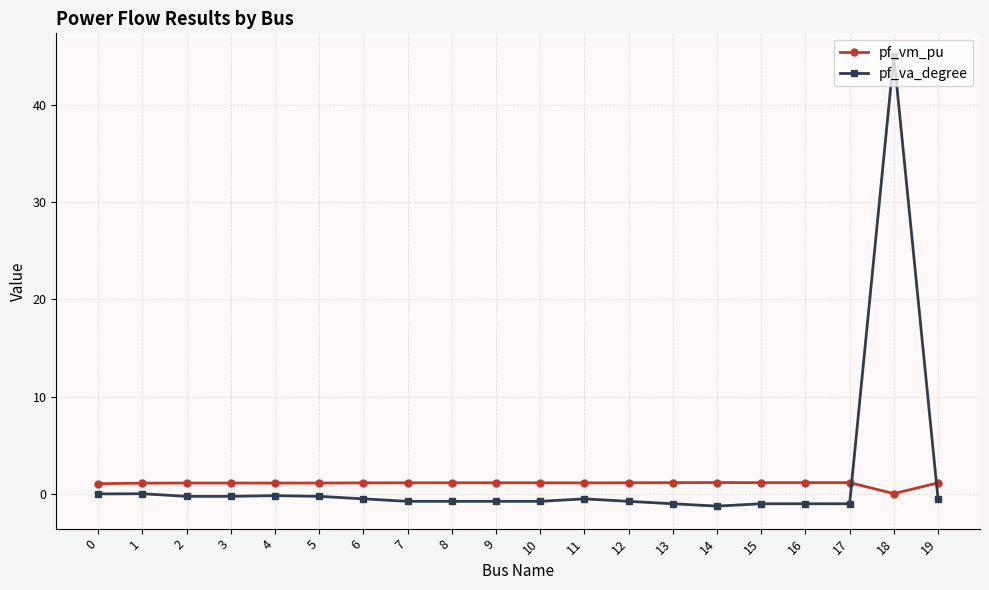

List the series in order of their overall mean, lowest first.

pf_vm_pu, pf_va_degree